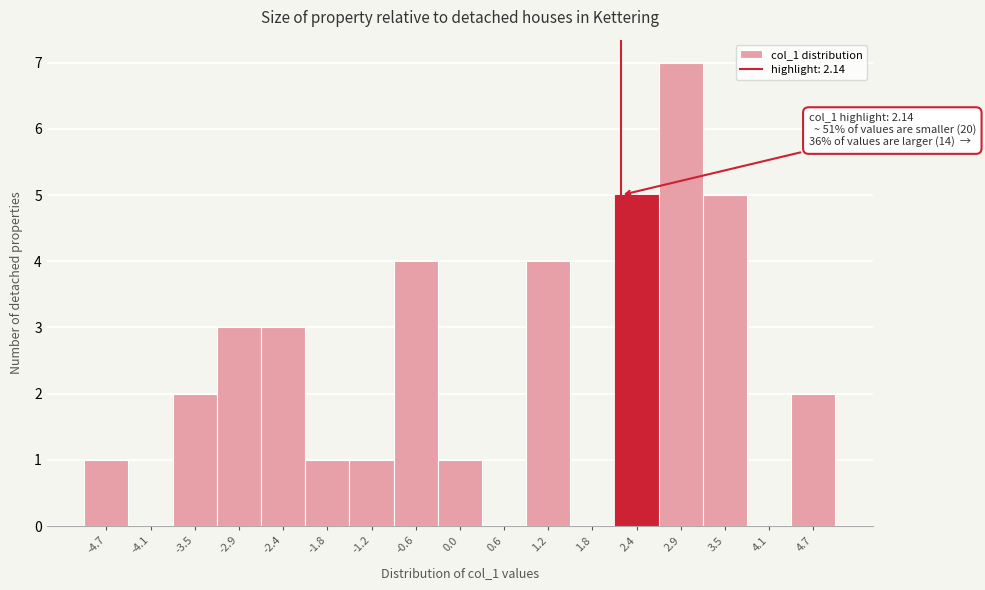

Which range on the x-axis has the tallest bar?

2.6 to 3.2